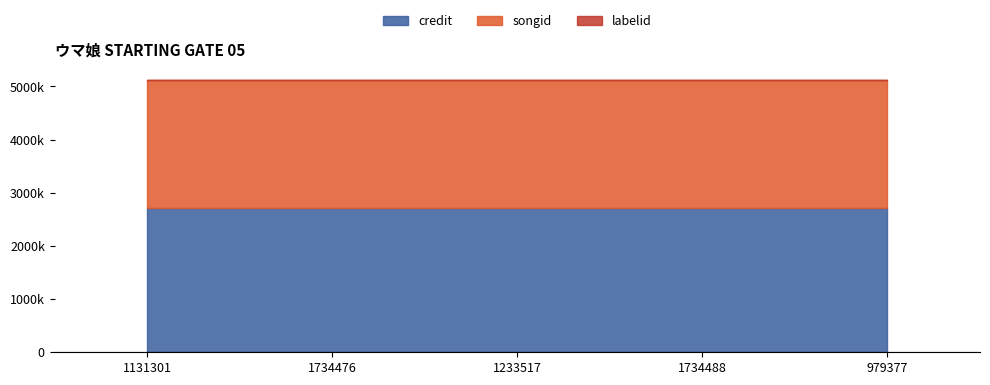

What position from the left is 1233517?

3